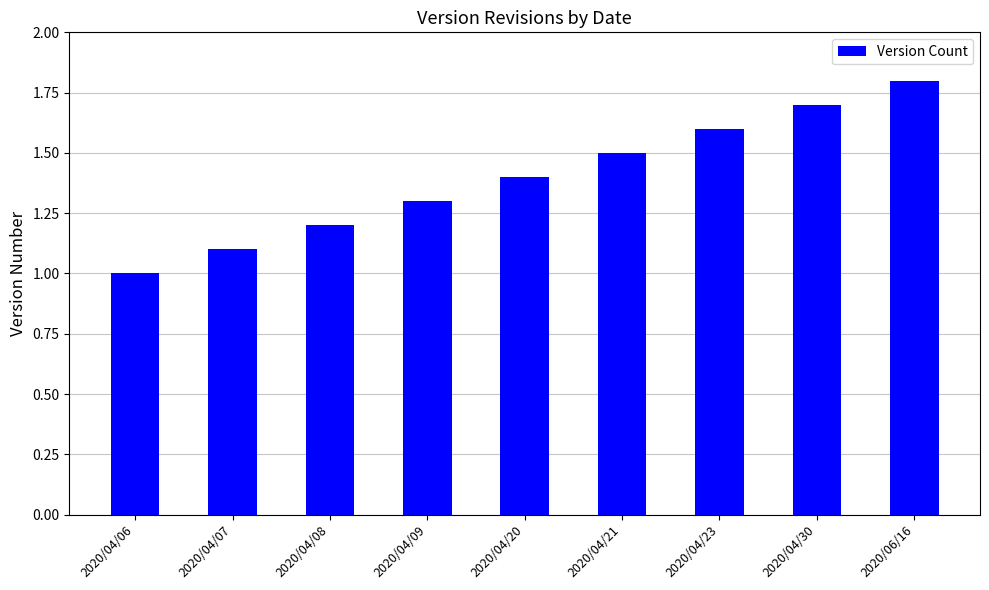

The chart shows a value of 1.5 at 2020/04/21. True or false?

True